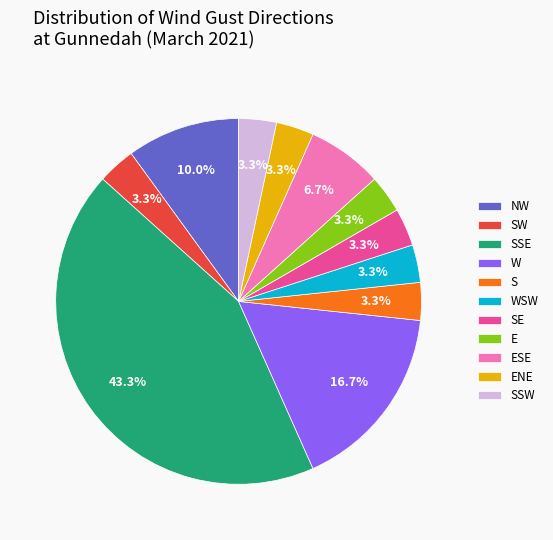

Which slice is the largest?

SSE